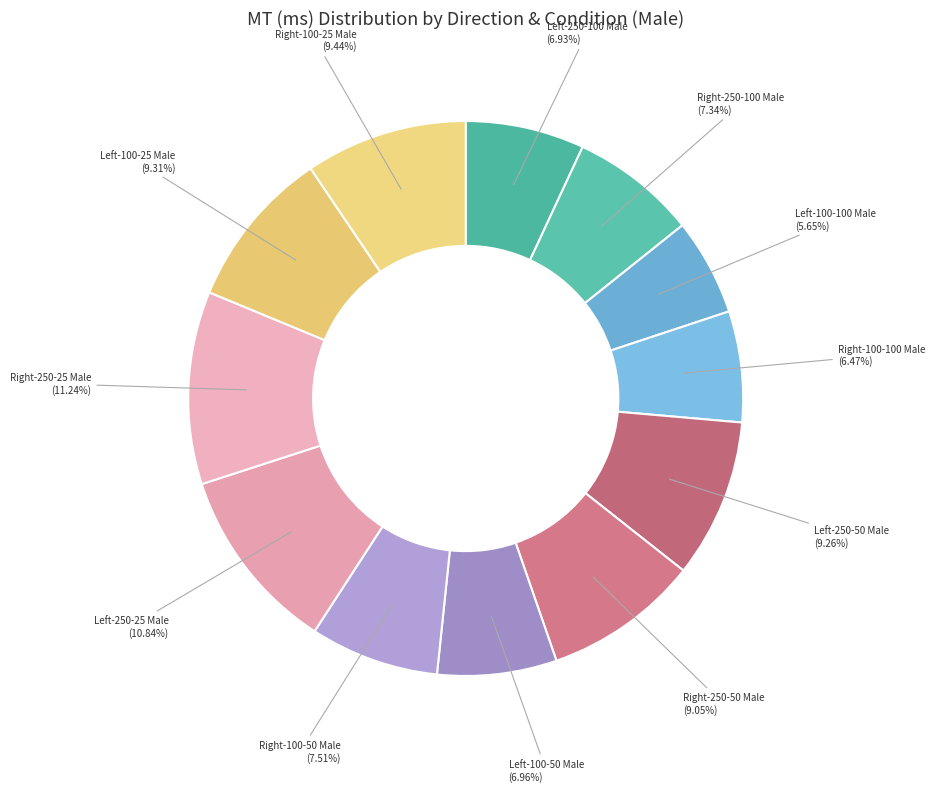

What is the largest slice in the pie chart?

Right-250-25 Male